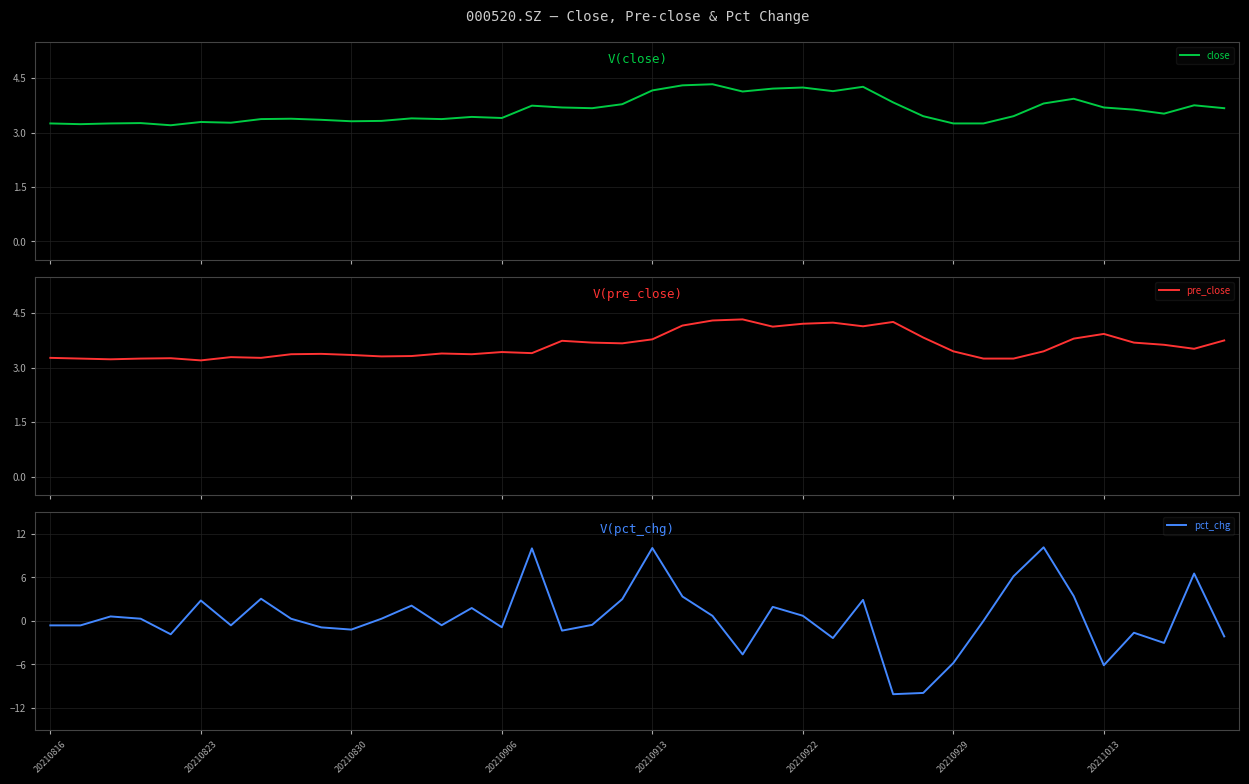

What is the maximum value for pct_chg?

10.1